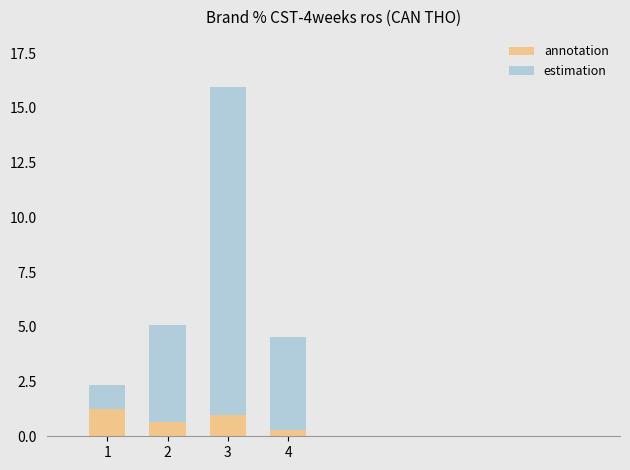

What is the total value across all series at 2?

5.1